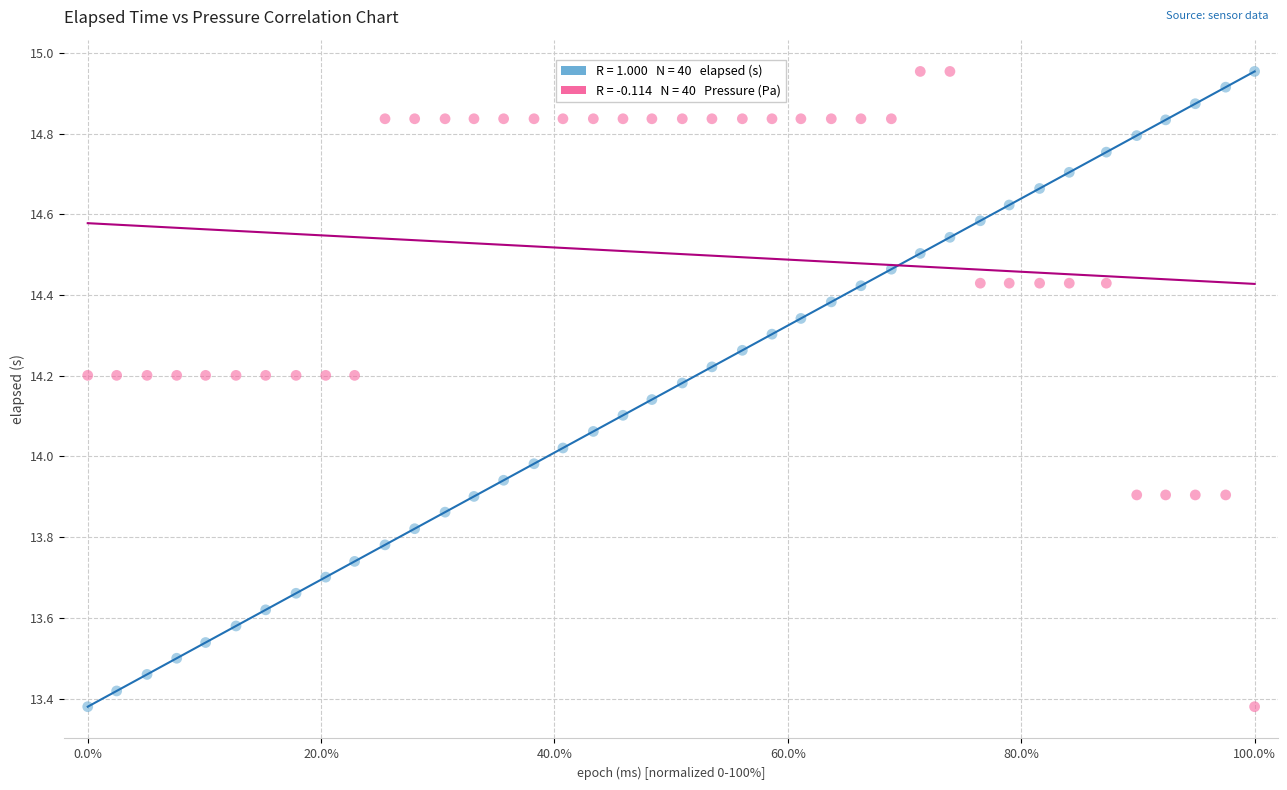

Across all data points, what is the range of Y values (max minus min)?

1.6